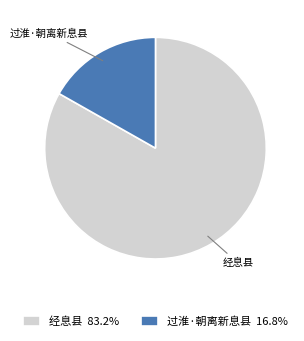

Rank the categories by value from lowest to highest.

过淮·朝离新息县, 经息县